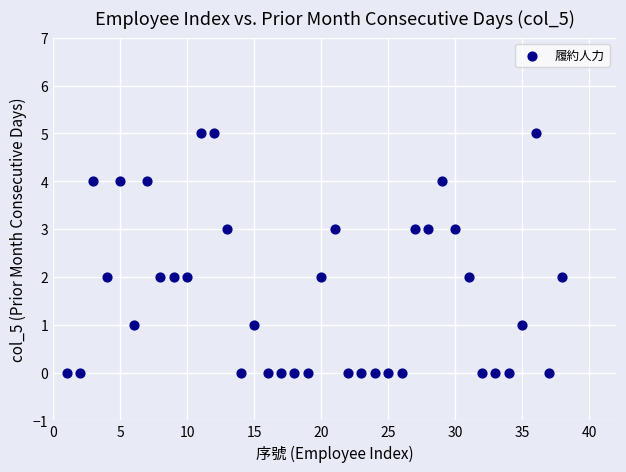

What is the range of Y values (max minus min)?

5